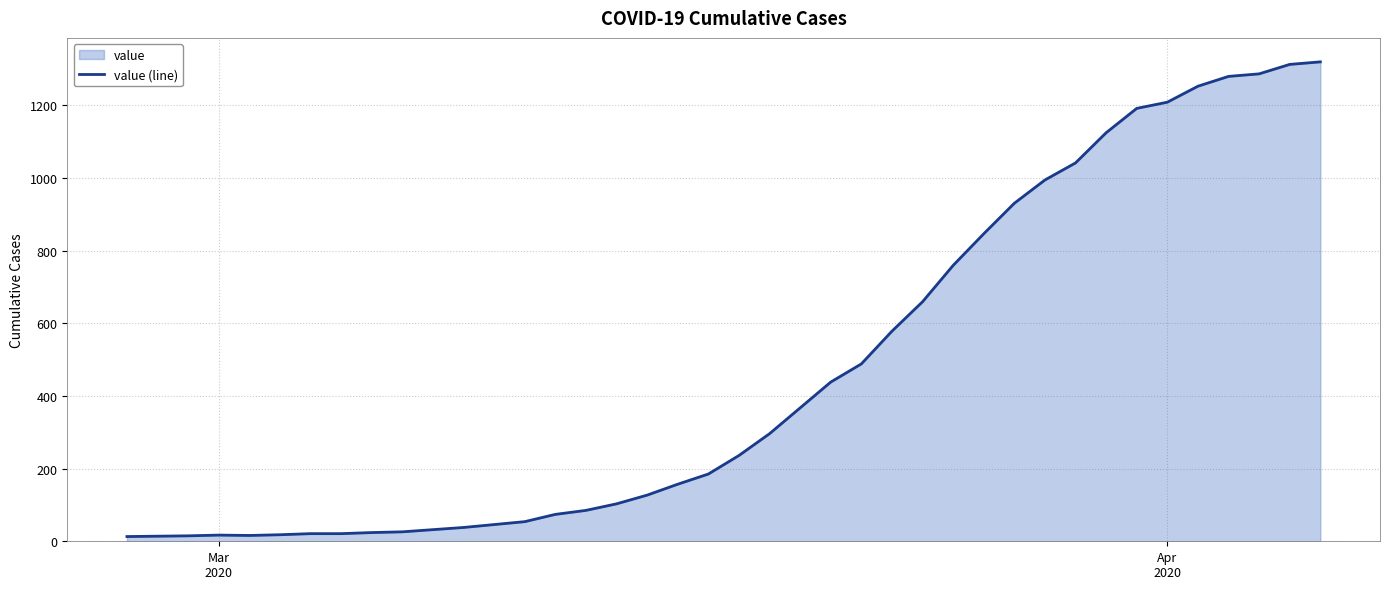

What is the difference between the maximum and minimum values?

1306